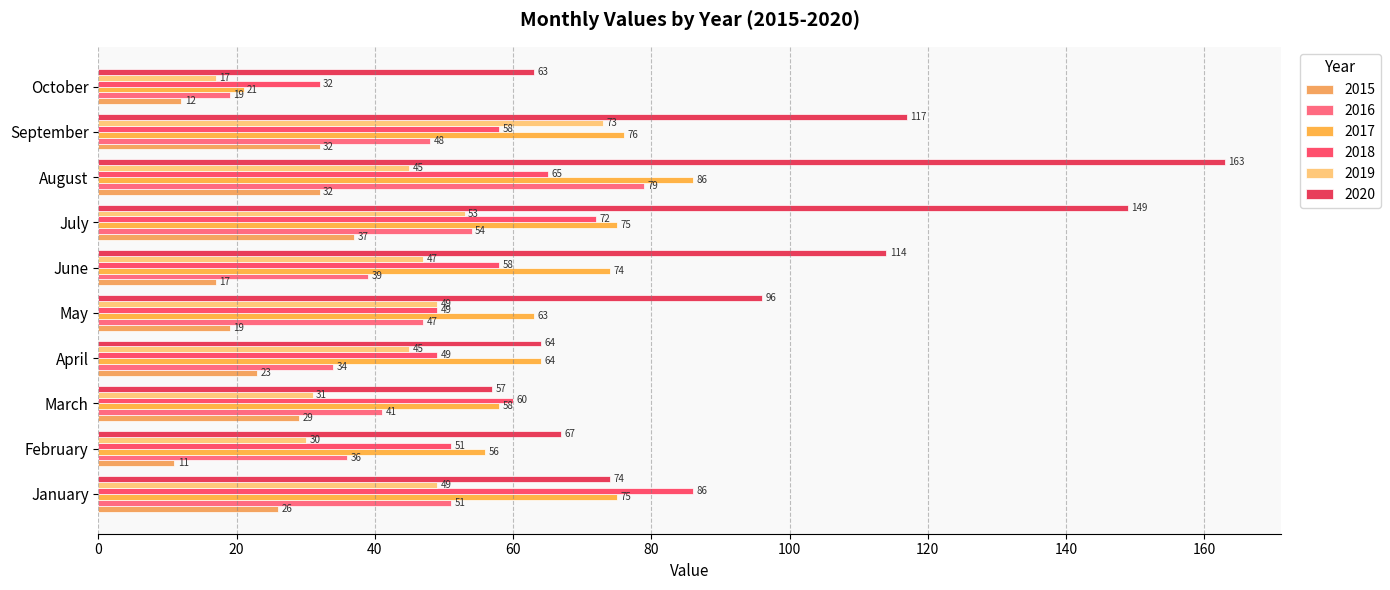

How many distinct data groups are displayed?

6